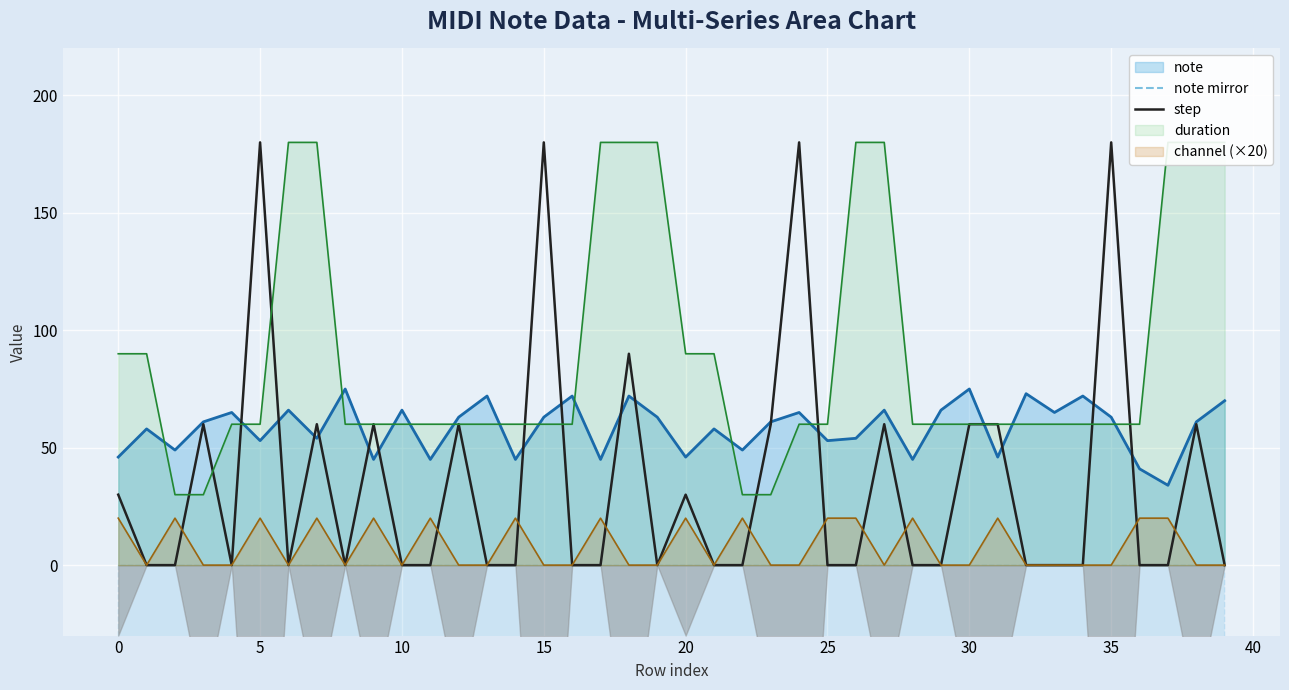

The value of note at 25 is 21. True or false?

False